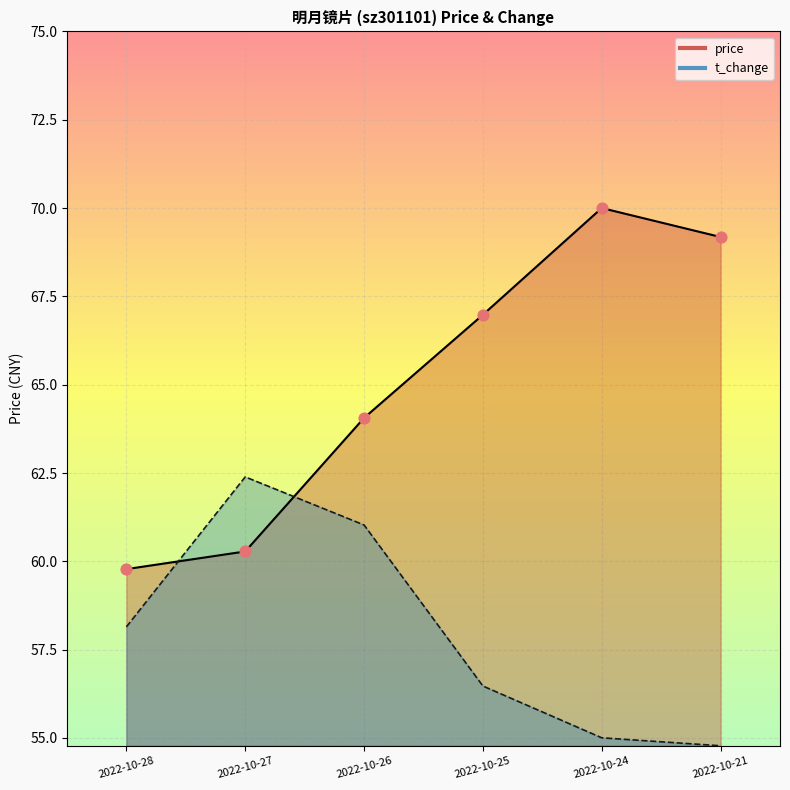

Which series has the largest total across all categories?

price